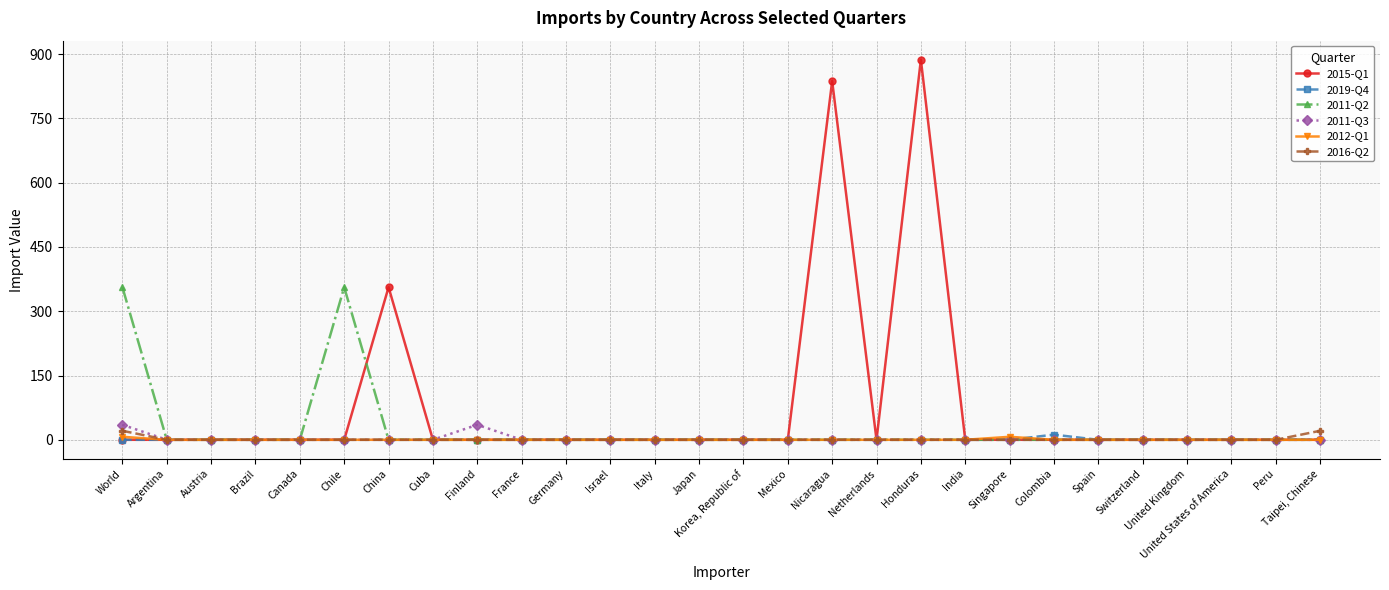

What is the greatest value displayed?

887